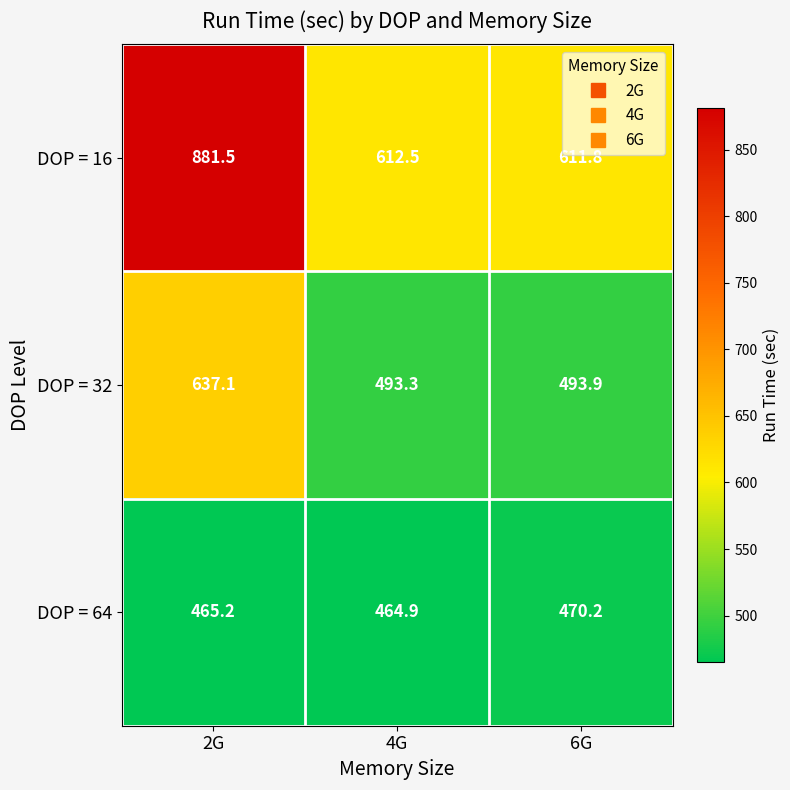

Between 2G and 4G, which series saw the biggest shift?

DOP = 16